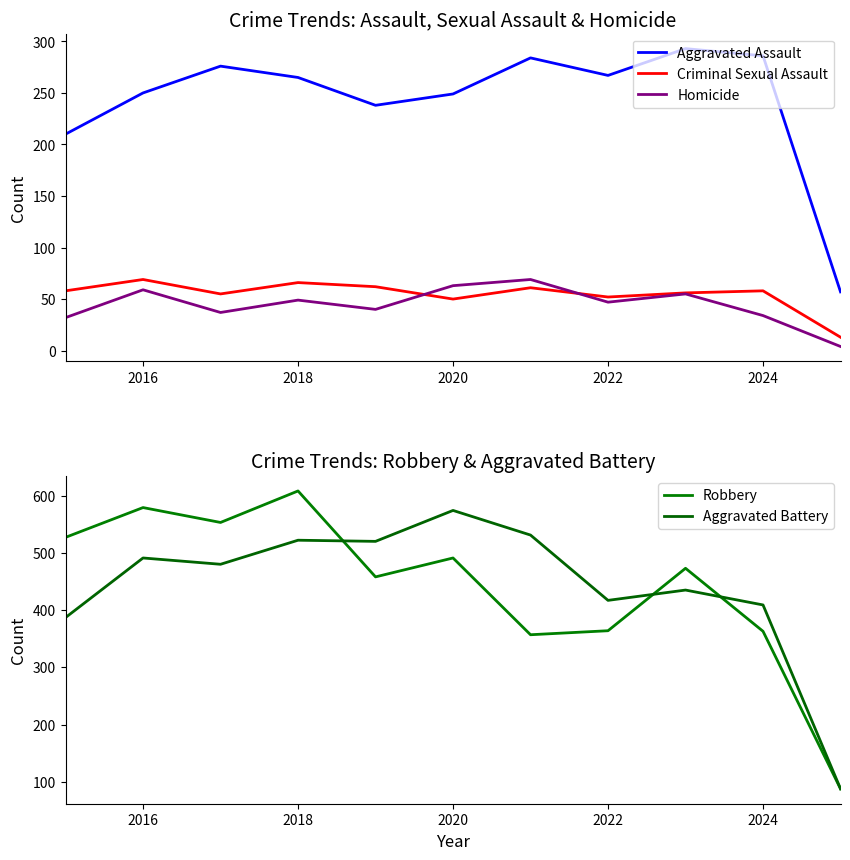

In Aggravated Assault, how many points are lower than both neighbors (excluding endpoints)?

2